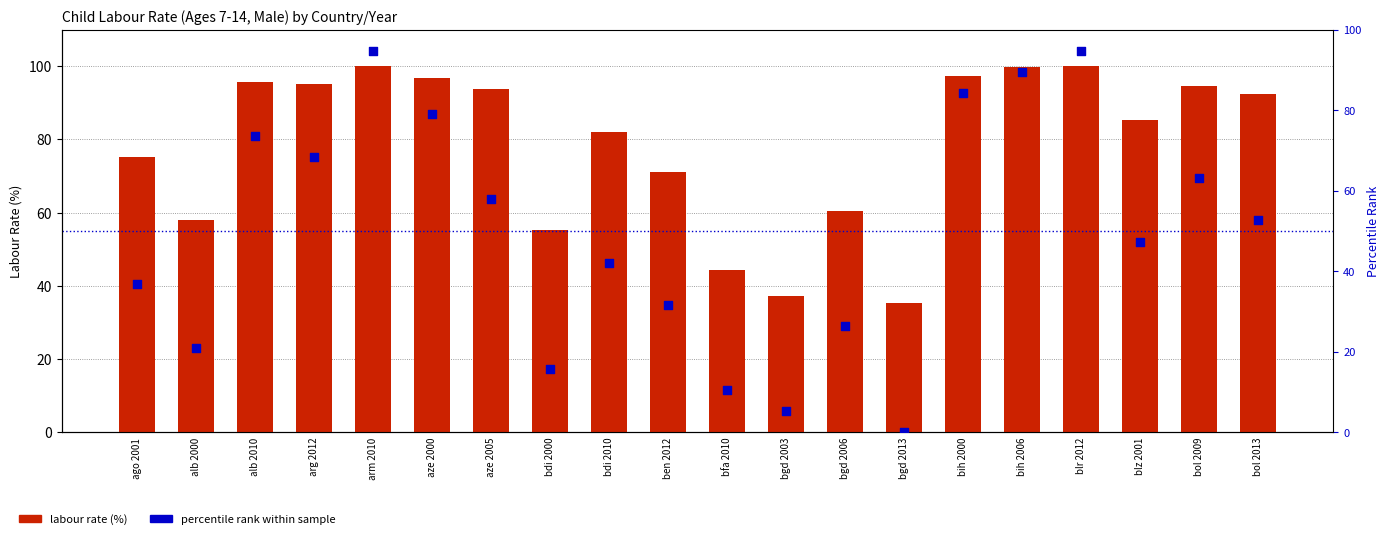

What are all the series names shown in the legend?

labour rate (%), percentile rank within sample